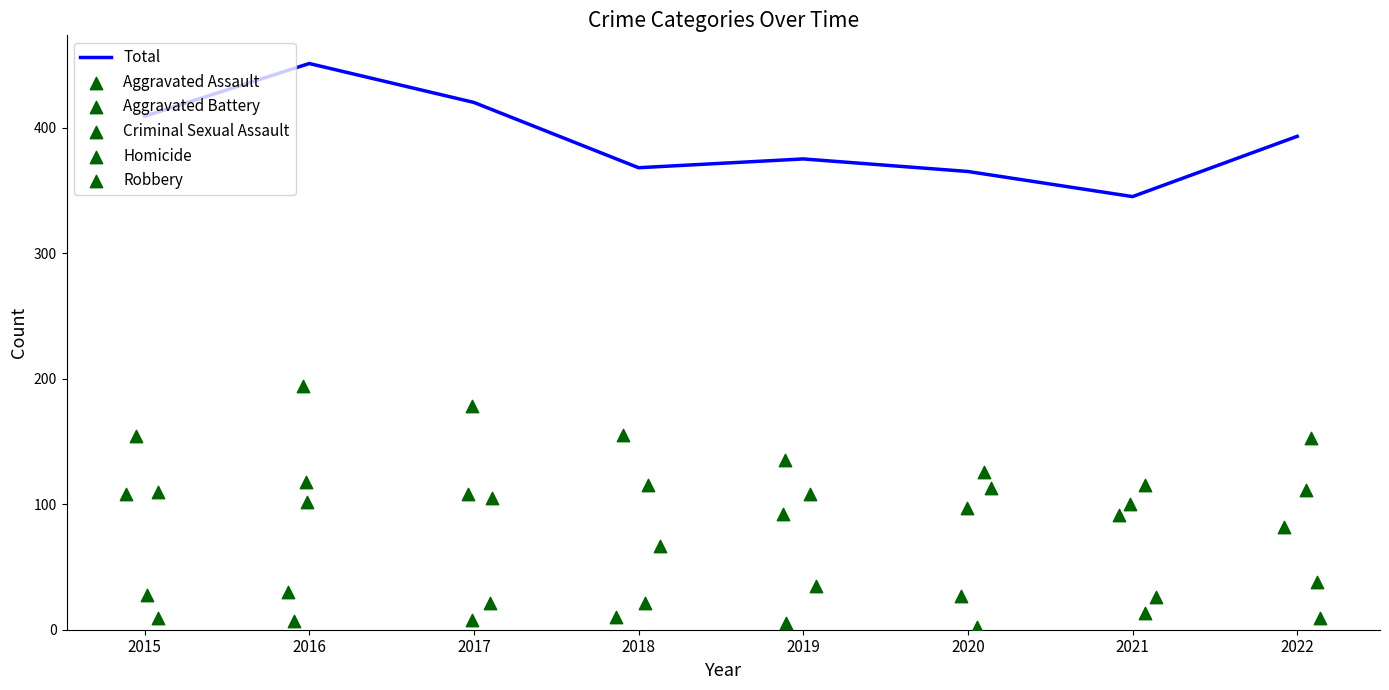

What are all the series names shown in the legend?

Total, Aggravated Assault, Aggravated Battery, Criminal Sexual Assault, Homicide, Robbery